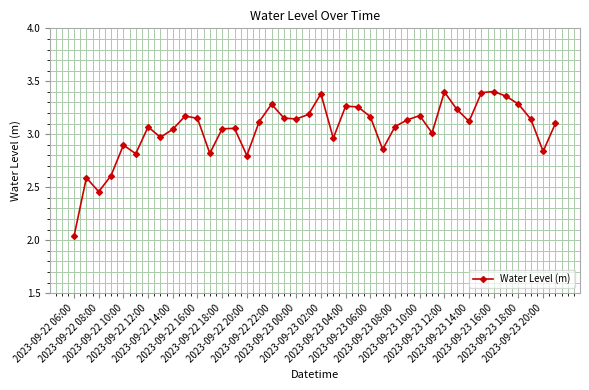

What is the difference between the maximum and minimum values?

1.4